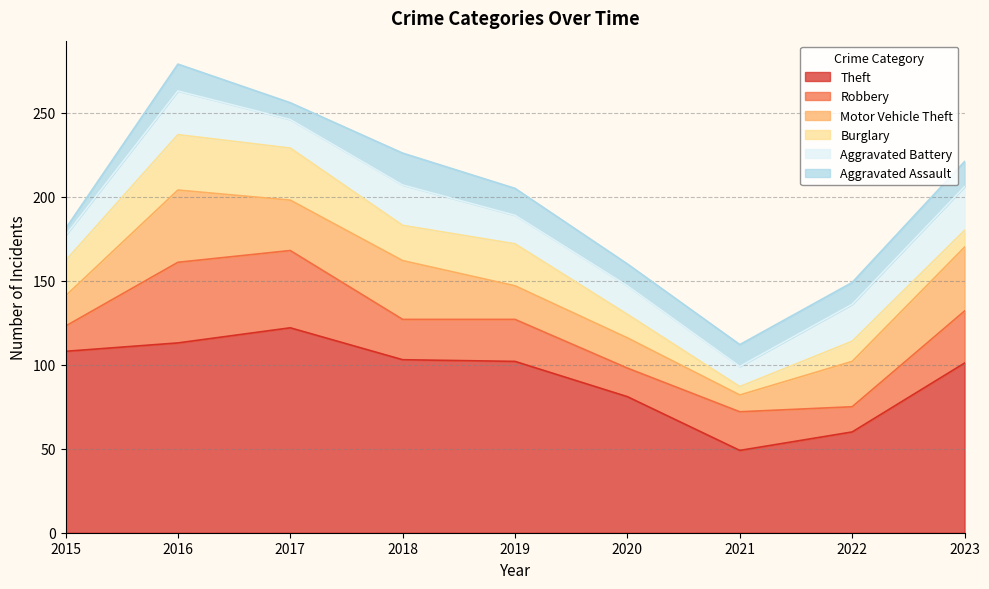

Which series has the largest total across all categories?

Theft